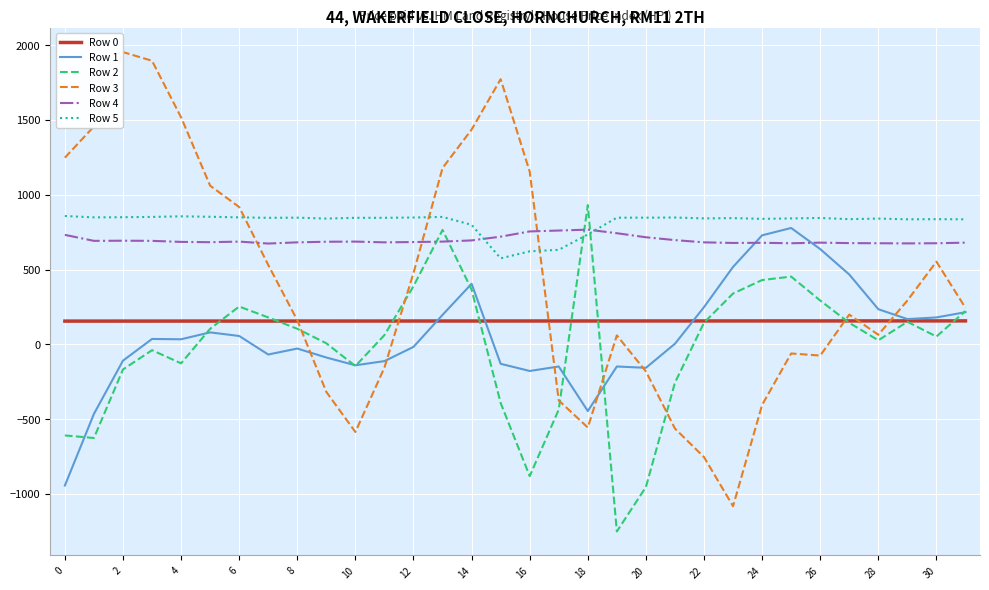

What is the minimum value shown in the chart?

-1251.0